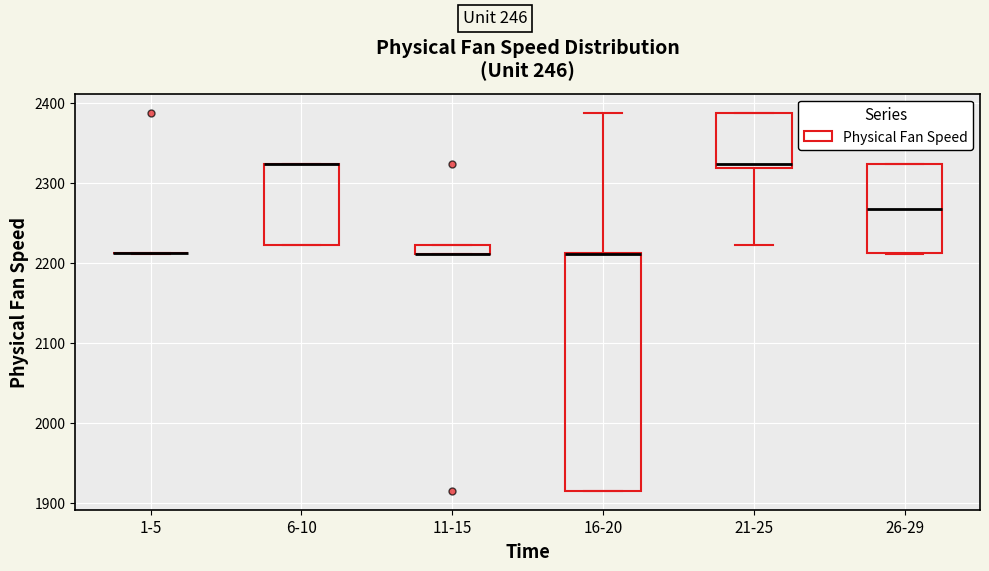

Which box is the tallest, from its lower edge to its upper edge?

16-20